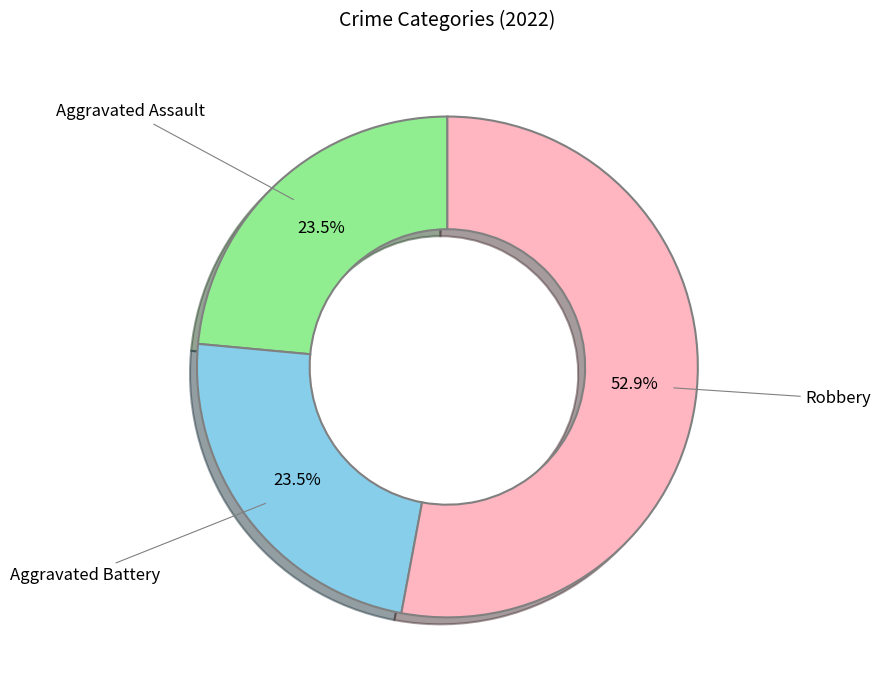

Is there a majority slice in this chart?

Yes